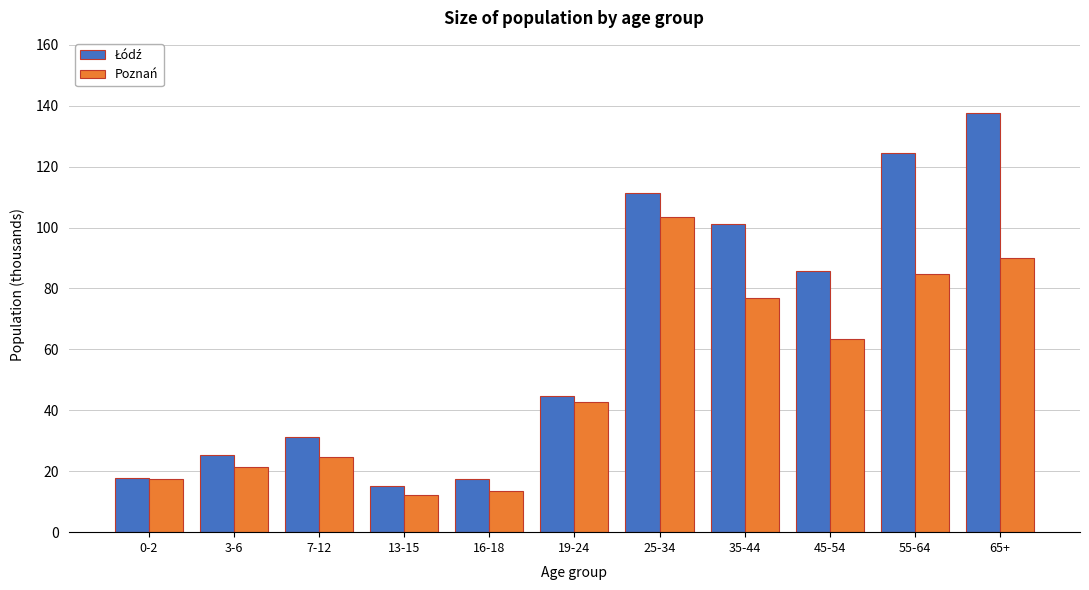

Is it true that Poznań equals 63.3 at 45-54?

True